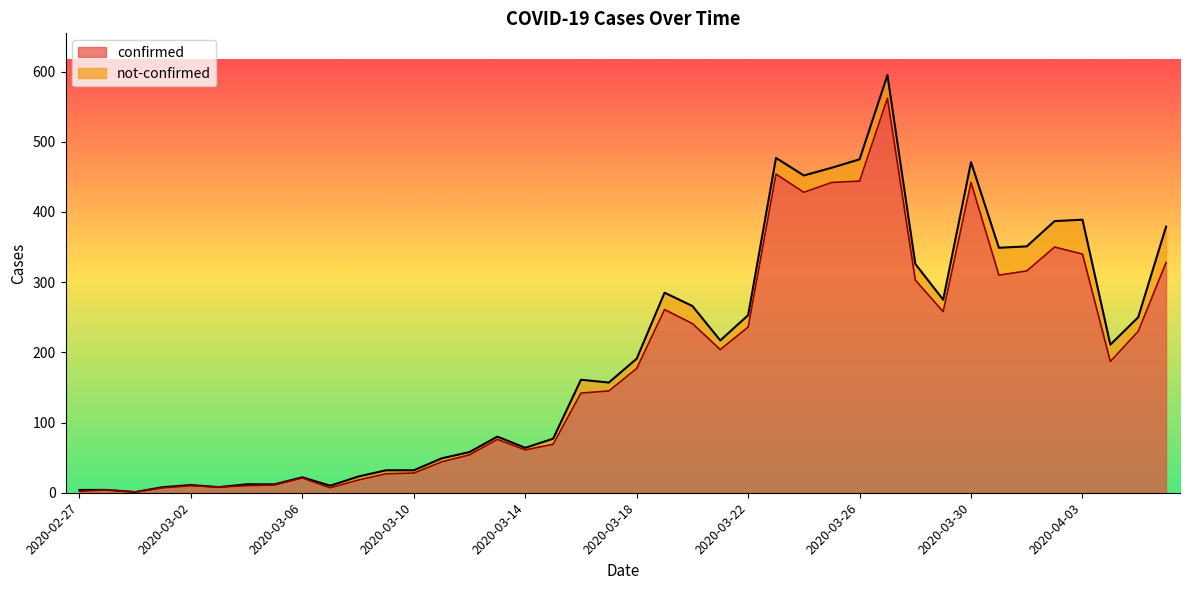

Reading right to left, list all the values displayed in this chart.

328	230	187	340	350	316	310	442	258	303	562	444	442	428	454	236	204	241	261	177	145	142	69	61	76	54	44	28	27	18	7	21	11	10	8	10	7	1	4	2